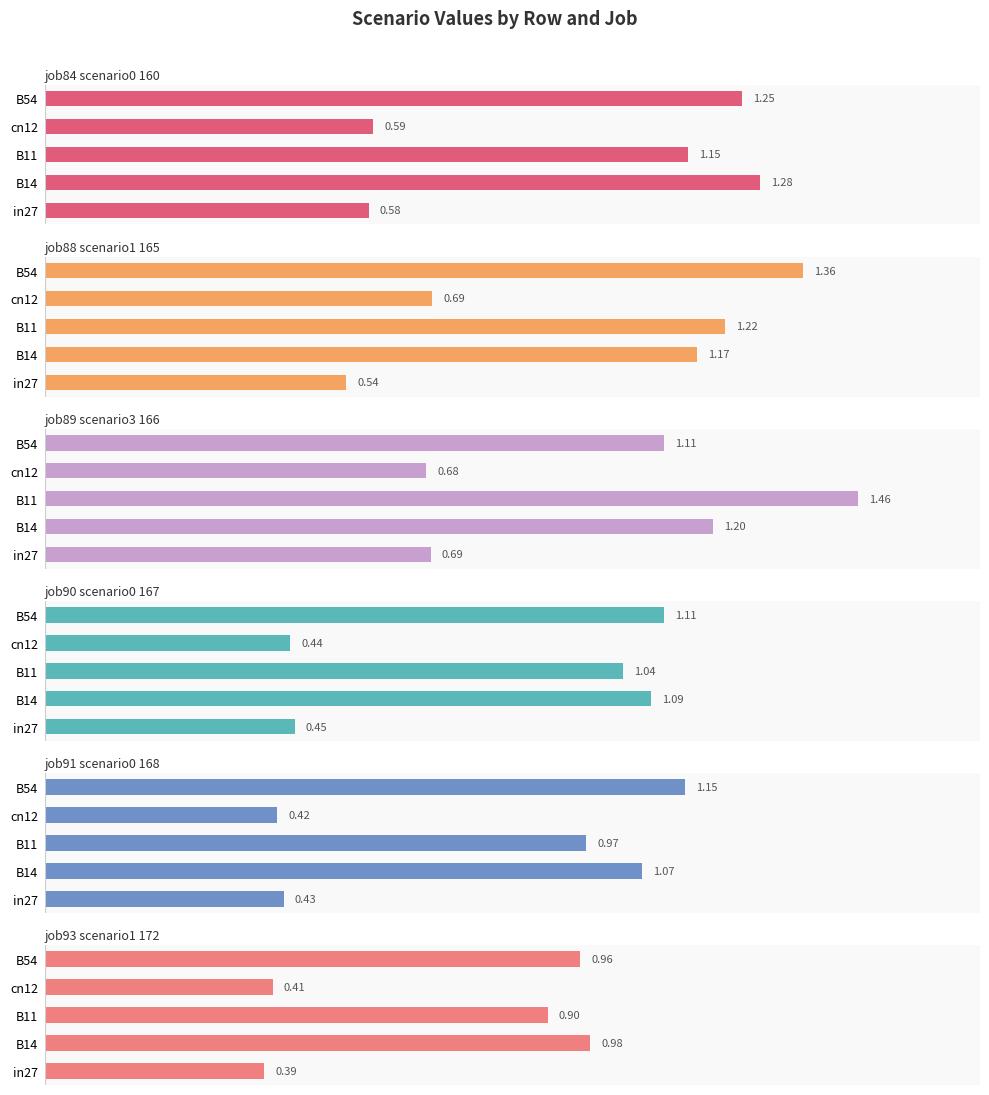

How many data points in job89_scenario3_166 are above 1?

3